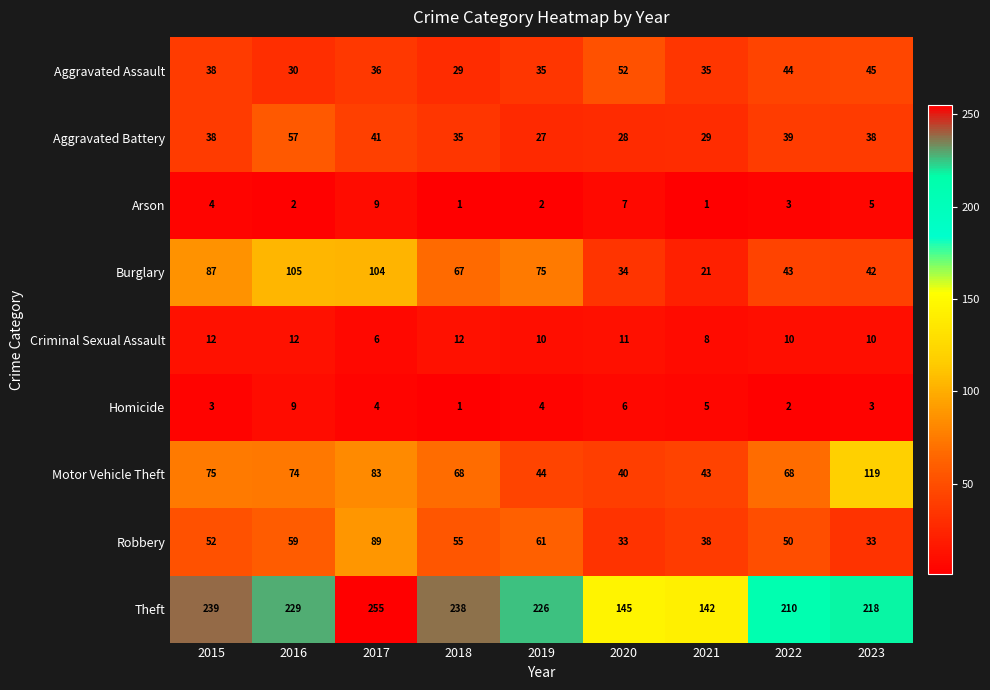

At which label does Burglary reach its peak?

2016